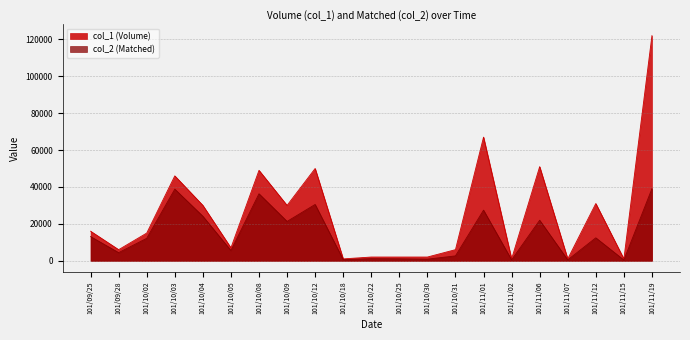

Which has a higher value, 101/11/06 or 101/10/25?

101/11/06